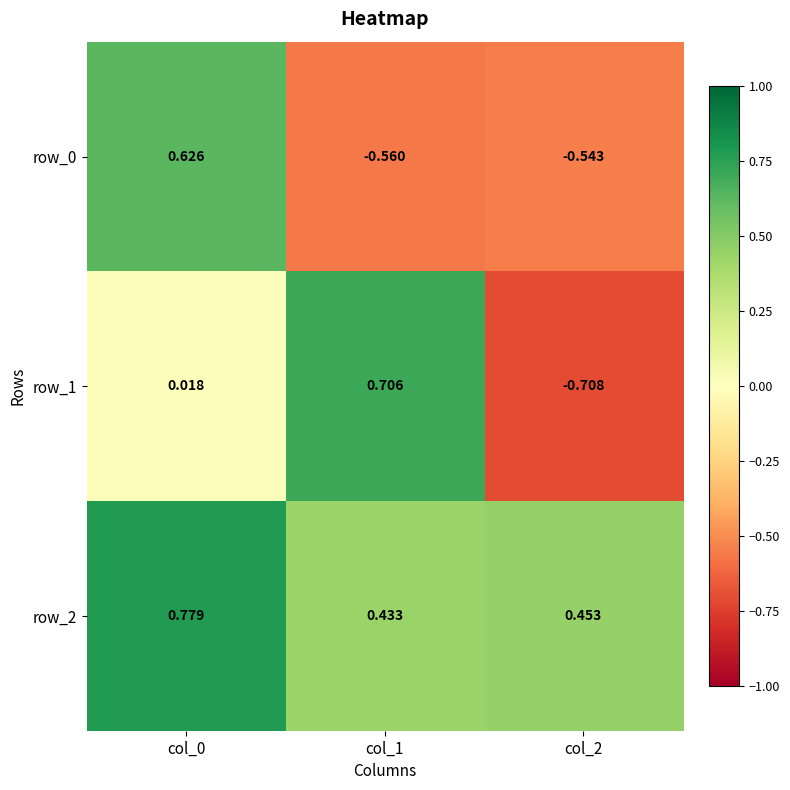

Is the value of row_0 at col_0 greater than the value of row_2 at col_2?

Yes